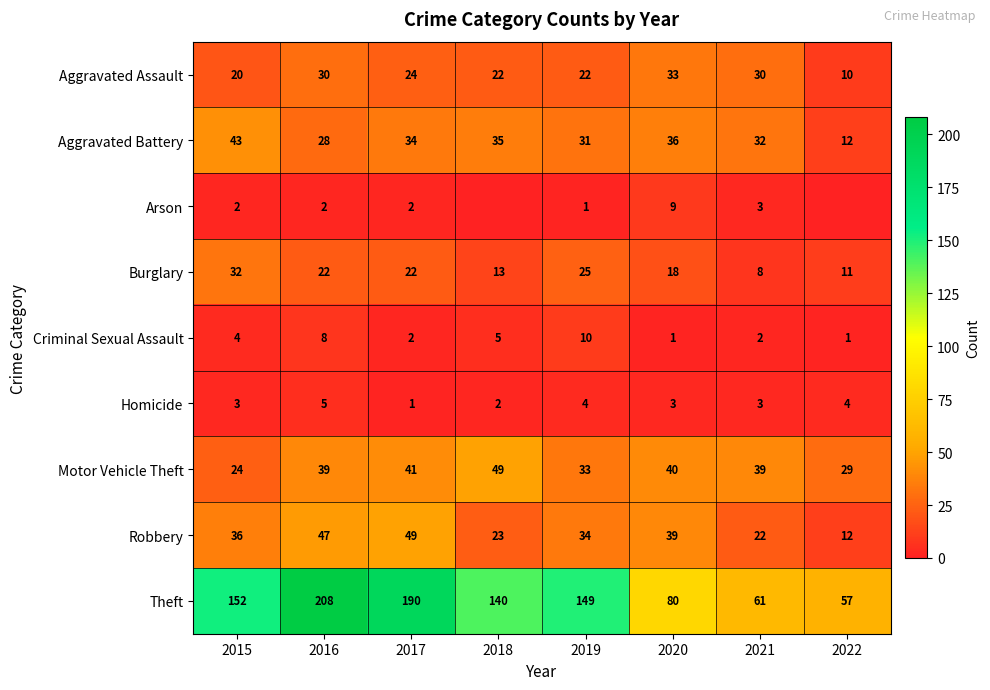

What is the difference between the Theft values at 2018 and 2019?

9